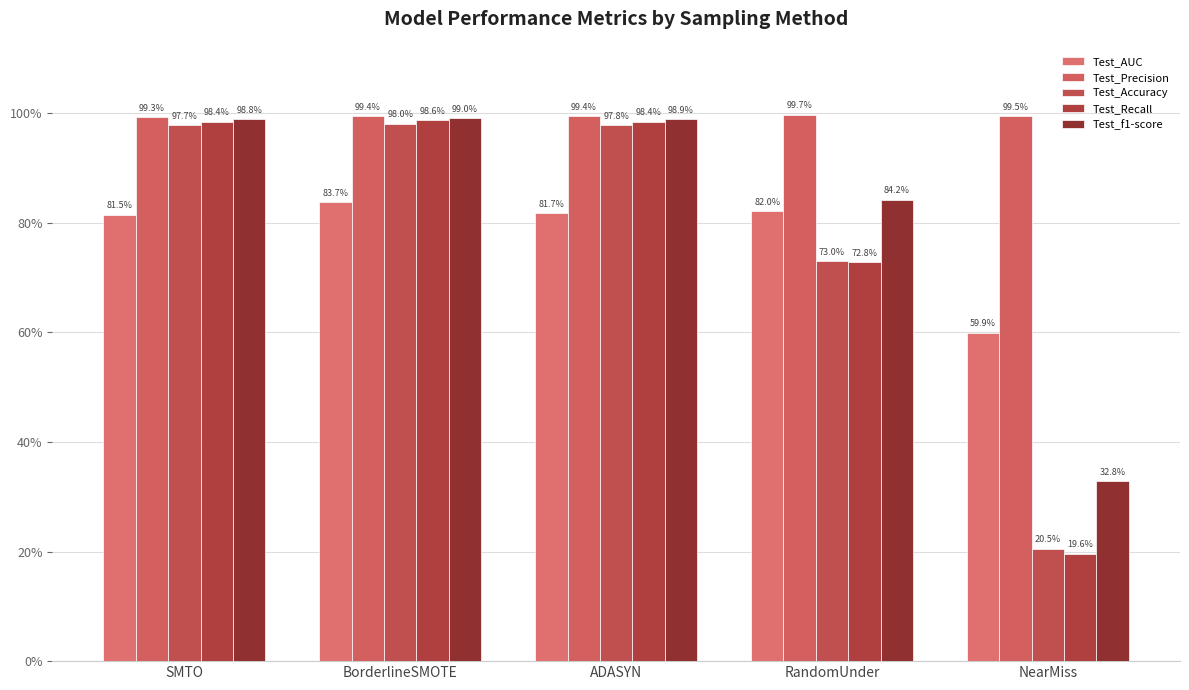

At RandomUnder, list the series in order from largest to smallest.

Test_Precision, Test_f1-score, Test_AUC, Test_Accuracy, Test_Recall